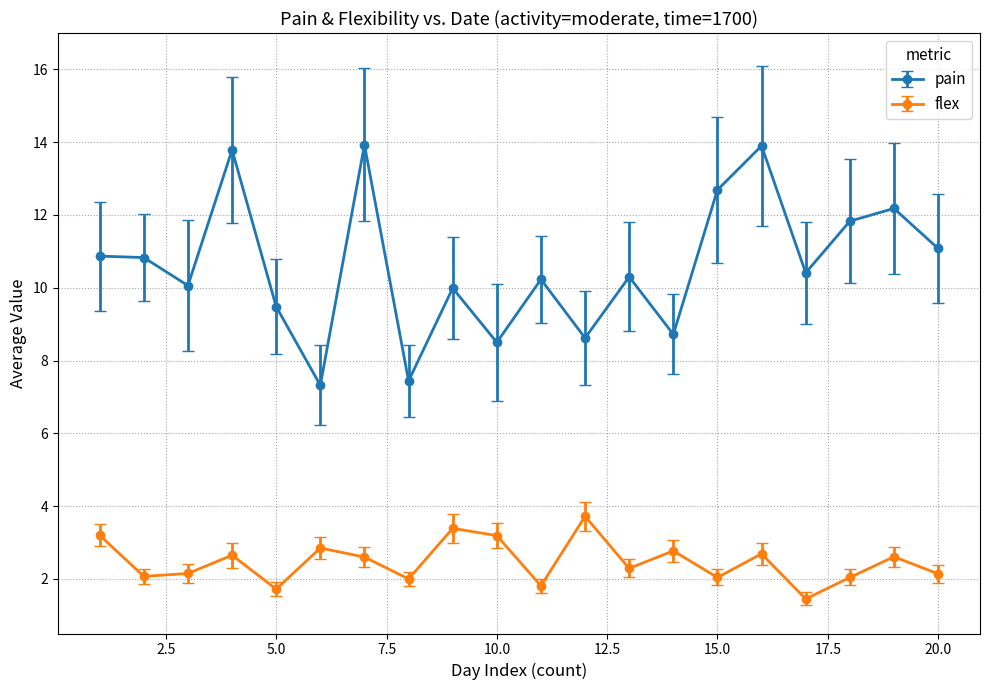

What is the greatest value displayed?

13.9